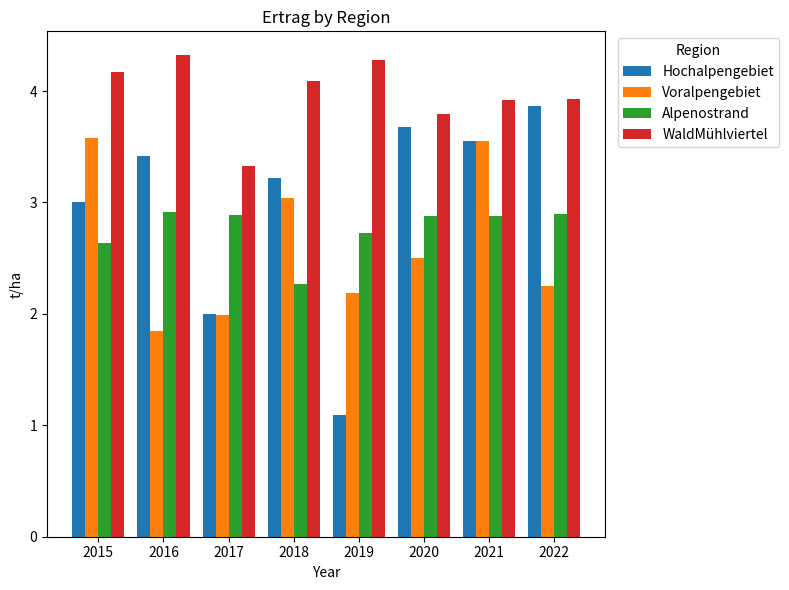

Which series has the largest range (max minus min)?

Hochalpengebiet